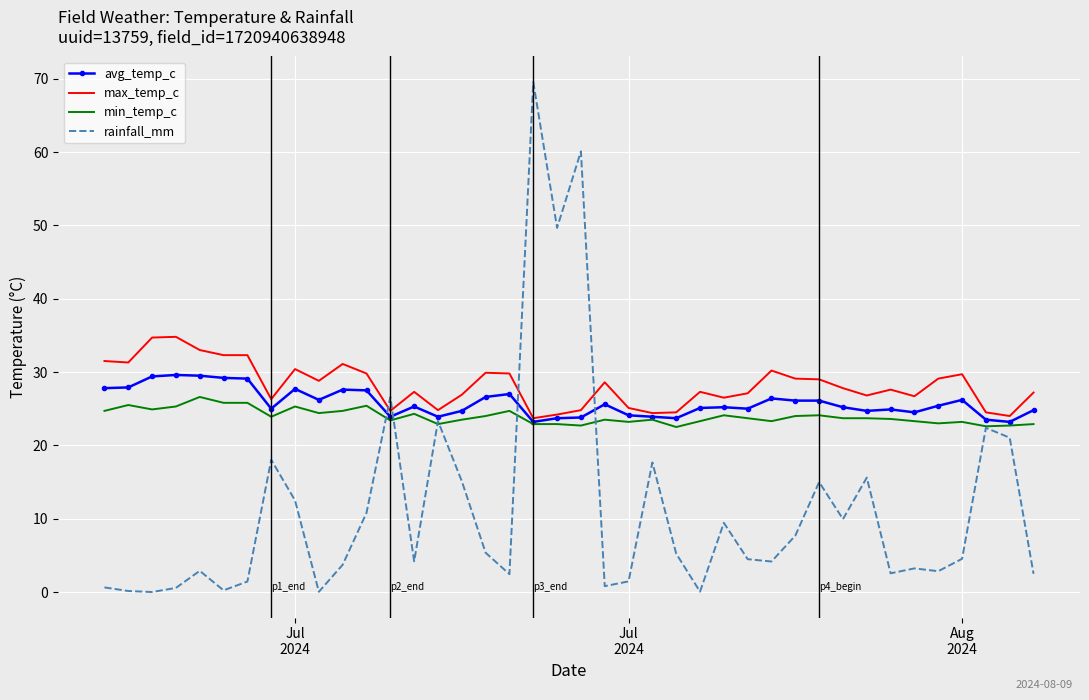

What is the maximum value for avg_temp_c?

29.6